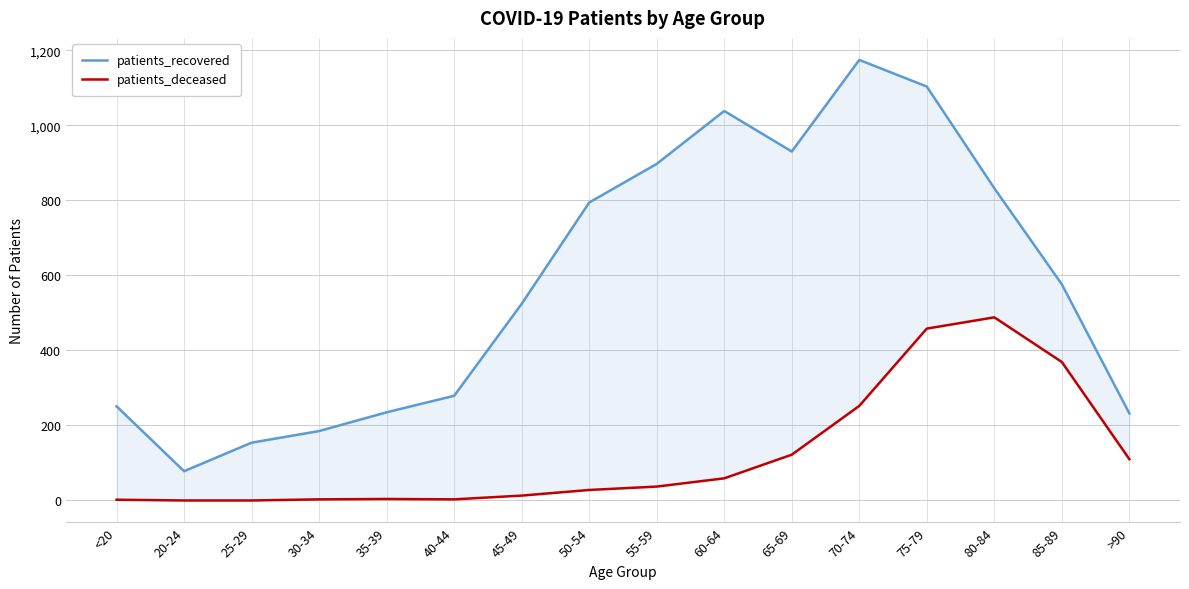

What is the difference between the patients_deceased values at 20-24 and <20?

2